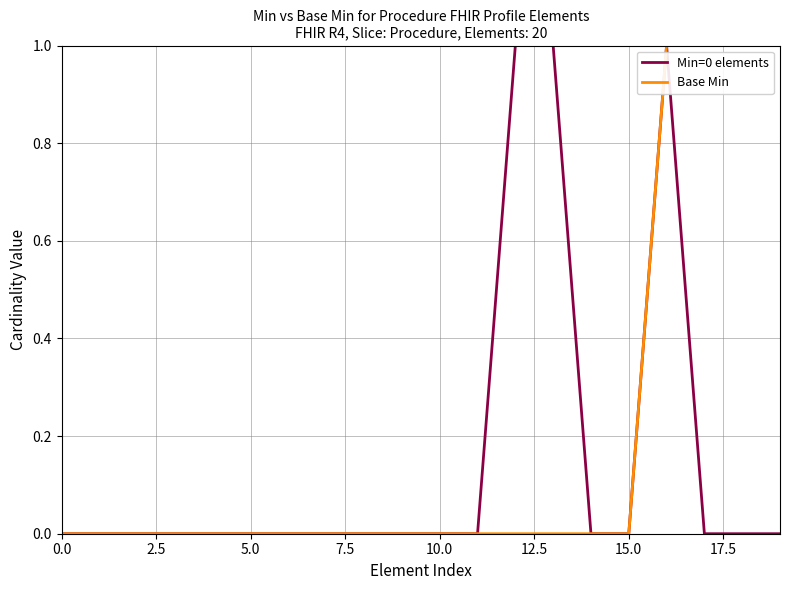

Rank the series by their average value, from highest to lowest.

Base Min, Min=0 elements